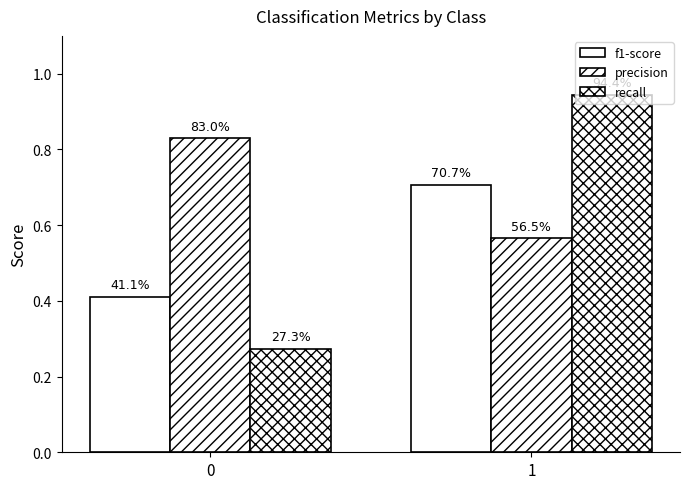

Reading right to left, transcribe all the data shown in this chart.

f1-score: 1=0.7	0=0.4
precision: 1=0.6	0=0.8
recall: 1=0.9	0=0.3